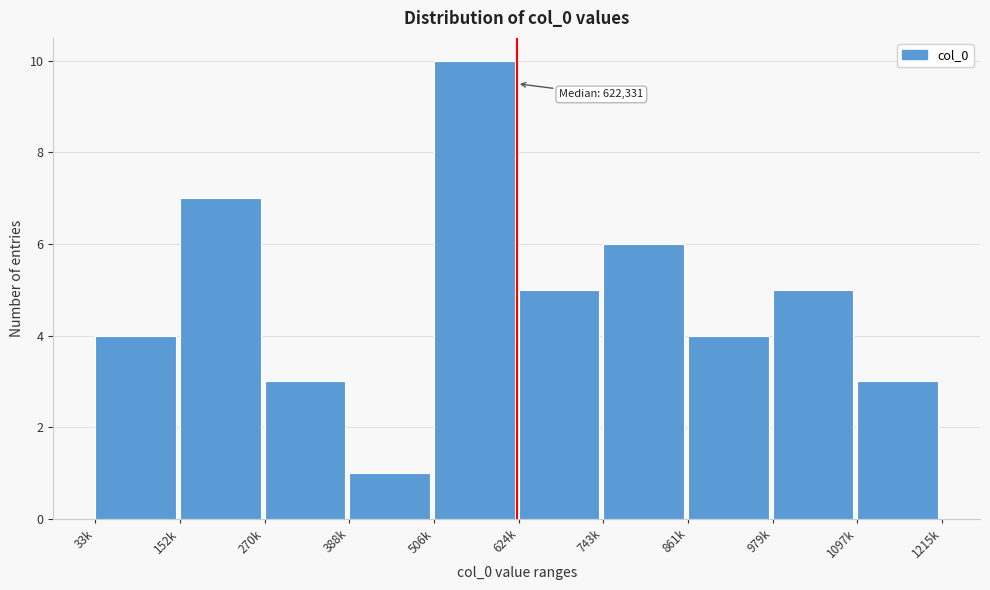

Reading right to left, transcribe all the data shown in this chart.

1097k=3	979k=5	861k=4	743k=6	624k=5	506k=10	388k=1	270k=3	152k=7	33k=4